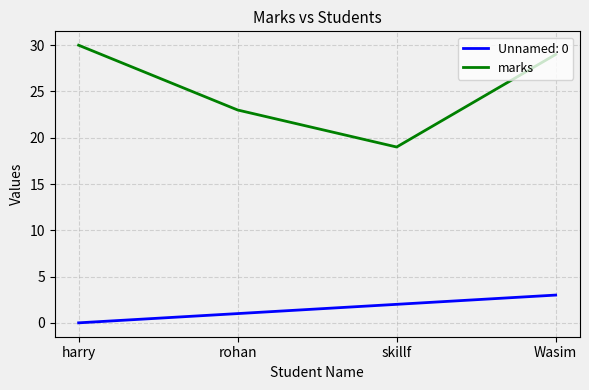

Does the chart display data point markers on the line(s)?

No